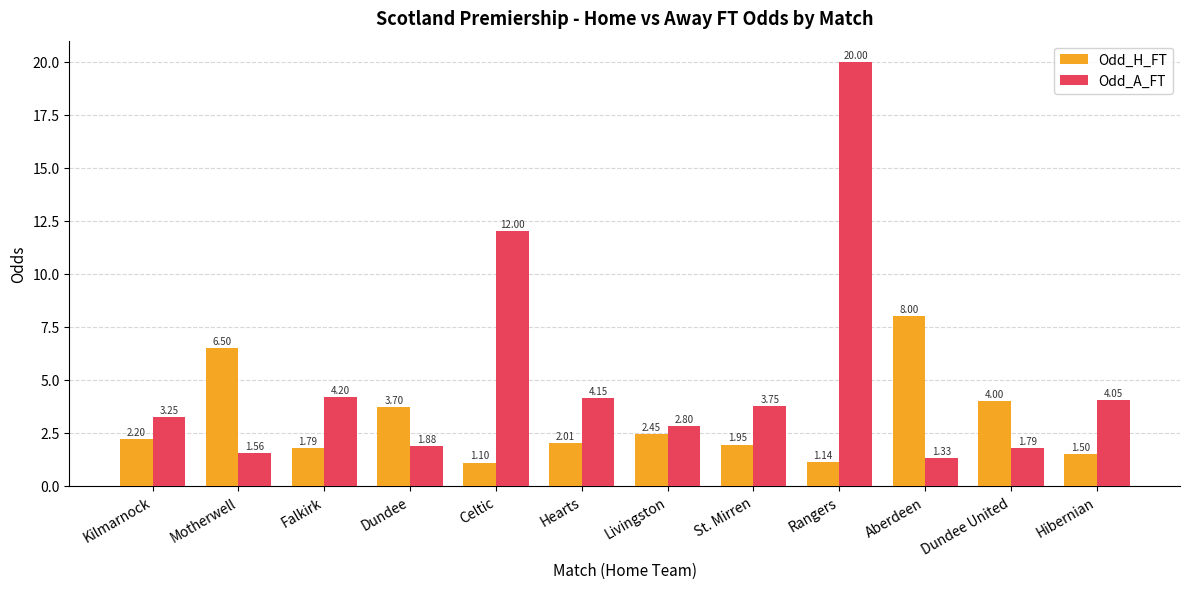

Rank the categories by Odd_H_FT value from highest to lowest.

Aberdeen, Motherwell, Dundee United, Dundee, Livingston, Kilmarnock, Hearts, St. Mirren, Falkirk, Hibernian, Rangers, Celtic